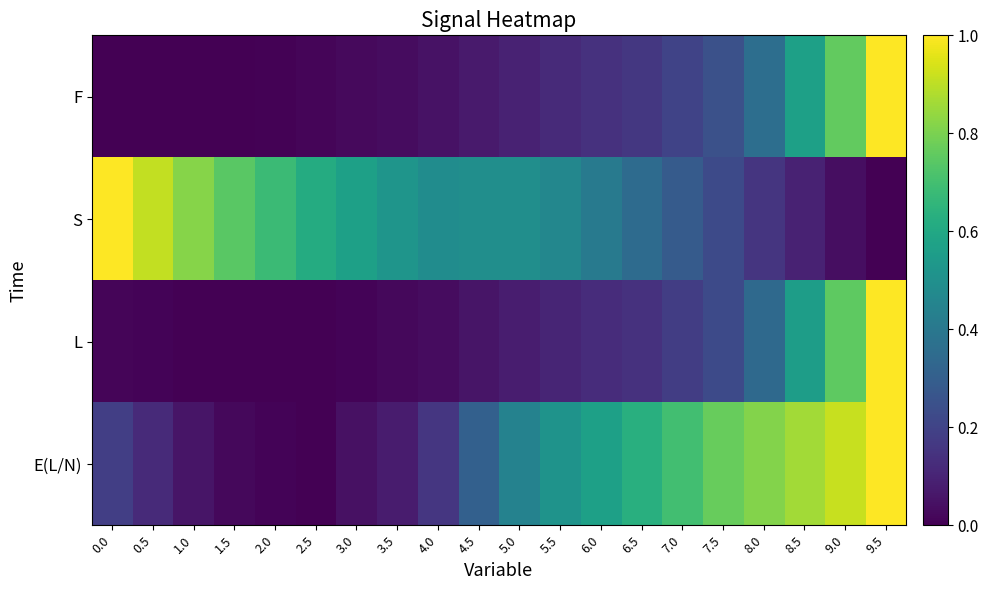

What is the sum of the E(L/N) values at 6.5 and 2.5?

0.6